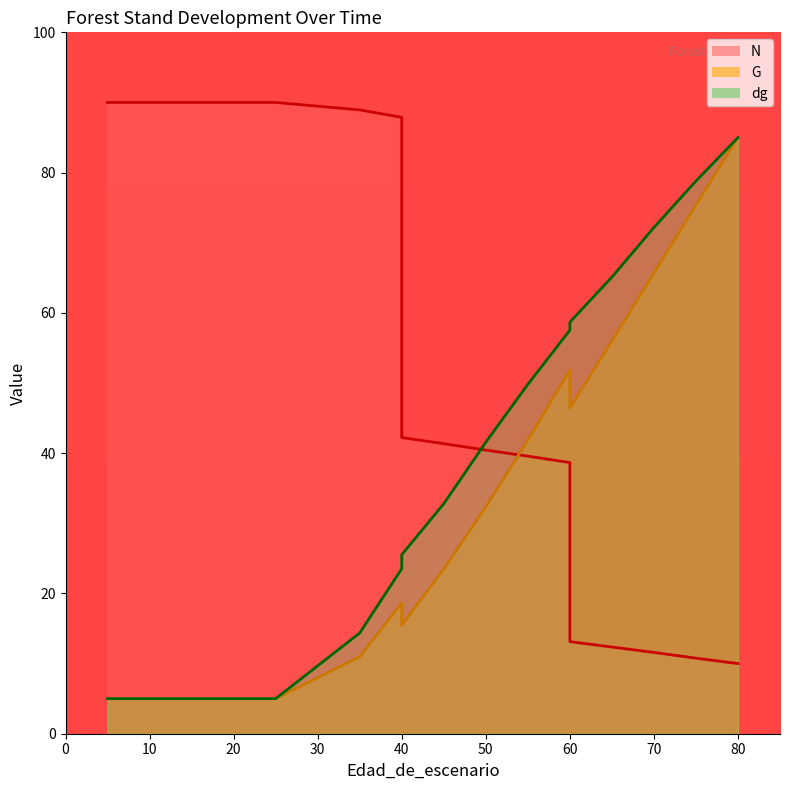

Reading left to right, extract all data points from this chart.

N: 5=90.0	5=90.0	10=90.0	15=90.0	20=90.0	20=90.0	25=90.0	35=88.9	40=87.9	40=42.2	45=41.4	50=40.4	55=39.6	60=38.7	60=13.1	65=12.4	70=11.6	75=10.8	80=10.0
G: 5=5.0	5=5.0	10=5.0	15=5.0	20=5.0	20=5.0	25=5.0	35=11.0	40=18.6	40=15.5	45=23.5	50=32.4	55=41.9	60=51.8	60=46.4	65=56.0	70=65.7	75=75.4	80=85.0
dg: 5=5.0	5=5.0	10=5.0	15=5.0	20=5.0	20=5.0	25=5.0	35=14.4	40=23.5	40=25.5	45=32.8	50=41.6	55=49.8	60=57.5	60=58.7	65=65.1	70=72.2	75=78.8	80=85.0